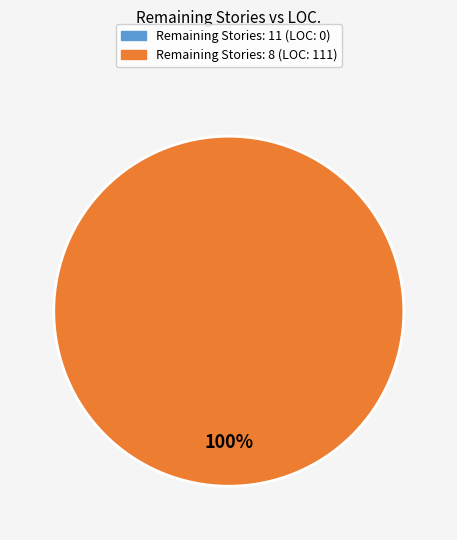

Does any single category account for the majority?

Yes